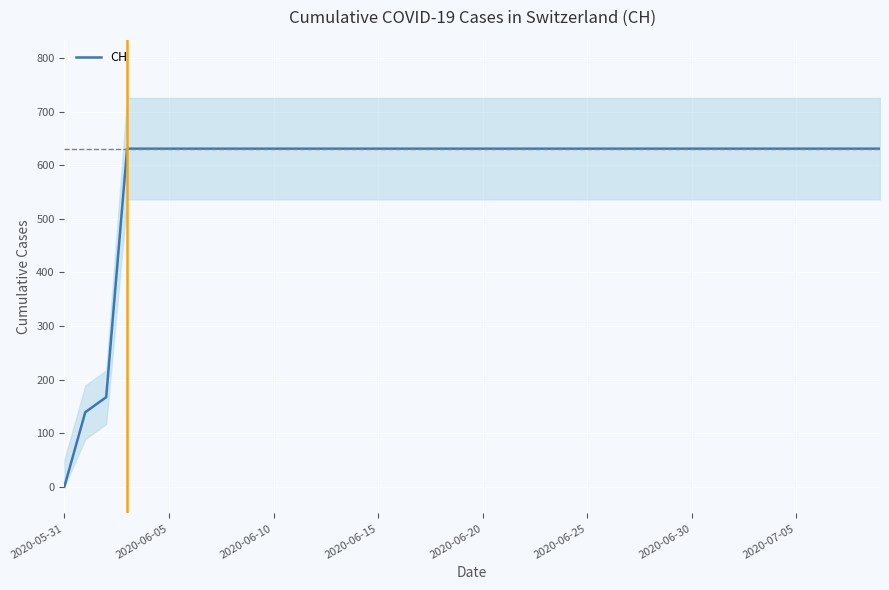

At which label does CH reach its minimum?

2020-05-31